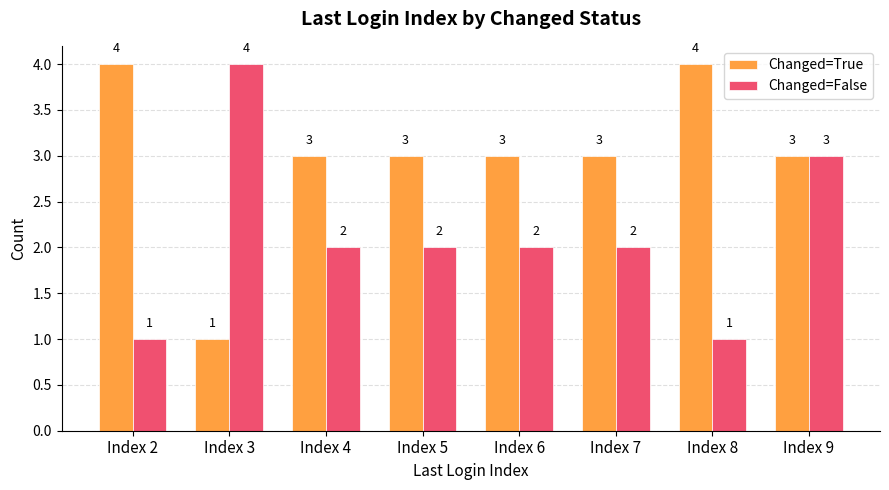

What is the approximate value of Changed=True at Index 2?

4